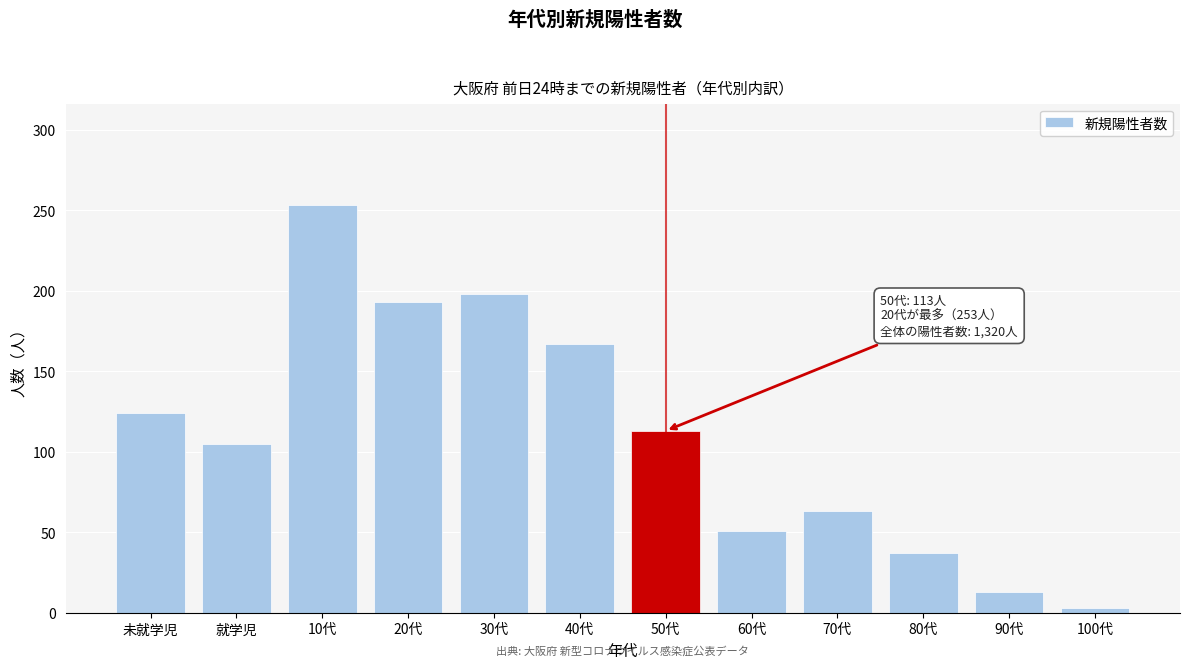

Reading right to left, what are all the values shown in this chart?

100代=3	90代=13	80代=37	70代=63	60代=51	50代=113	40代=167	30代=198	20代=193	10代=253	就学児=105	未就学児=124